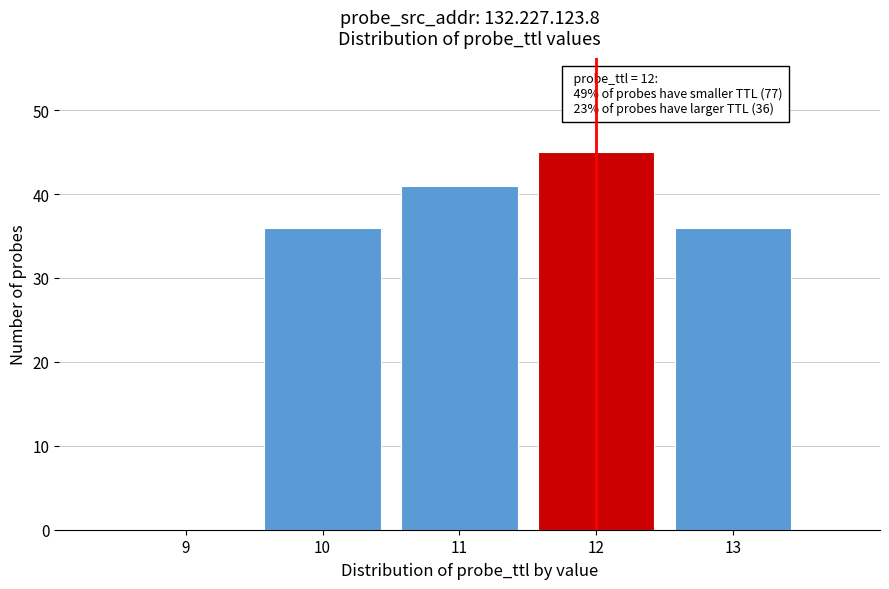

Reading left to right, extract all data points from this chart.

9=0	10=36	11=41	12=45	13=36